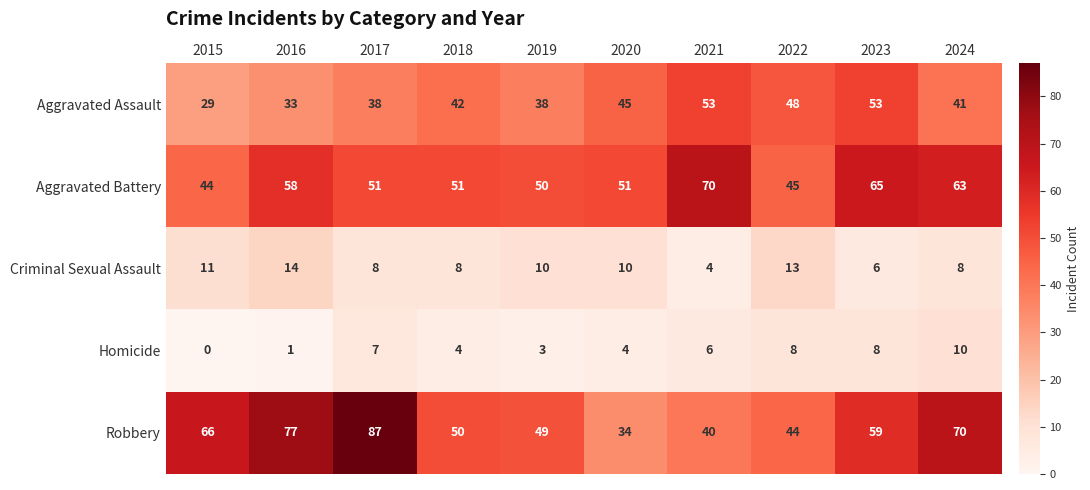

At which category is the sum across all series the highest?

2024